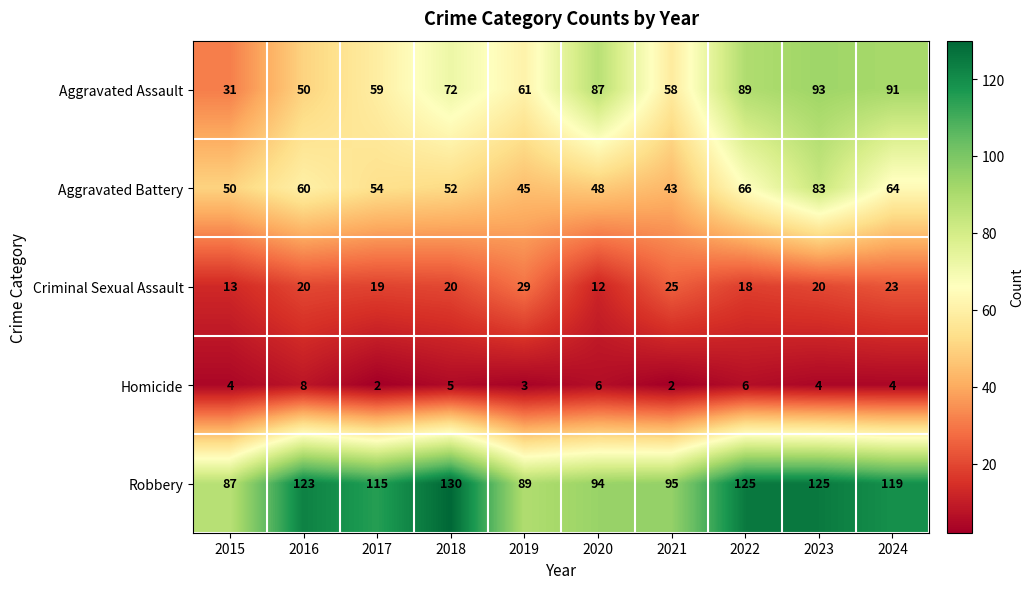

At which category does the chart reach its peak across all series?

2018